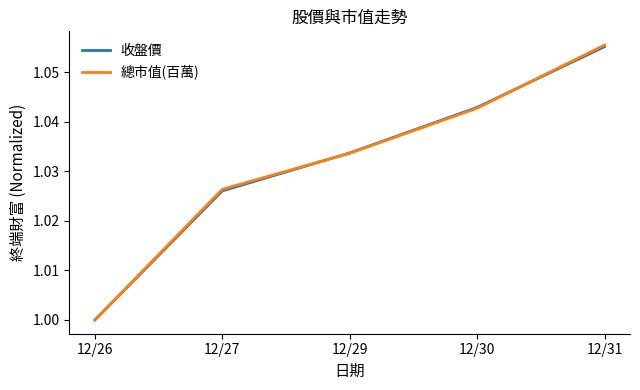

At which label does 總市值(百萬) reach its minimum?

12/26